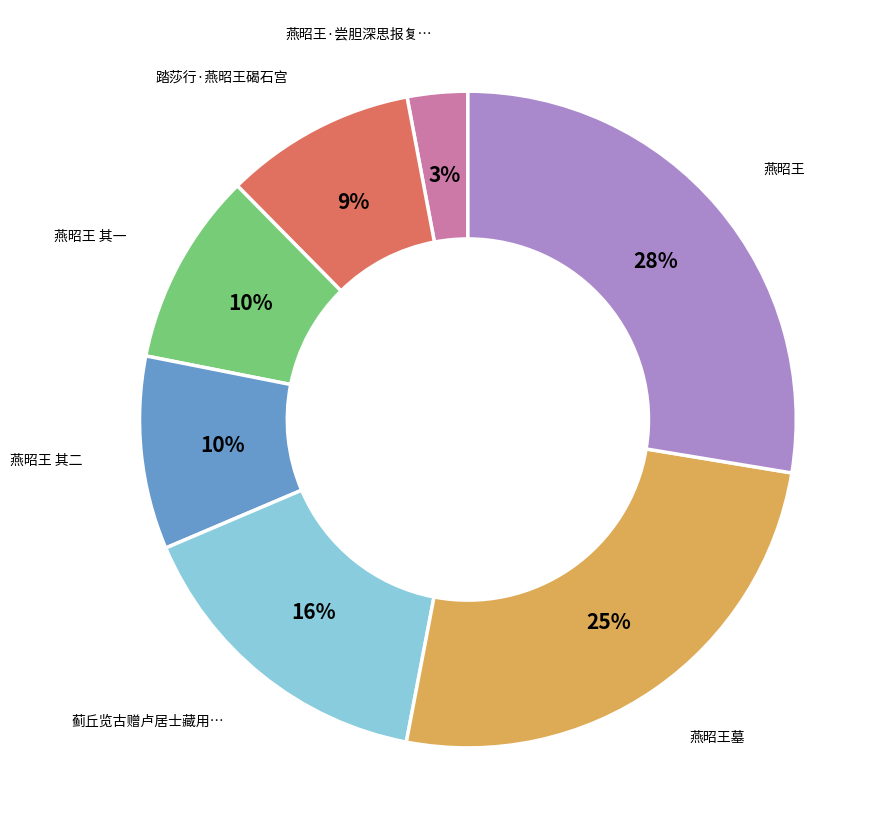

To the nearest percent, what is the average slice percentage?

14%